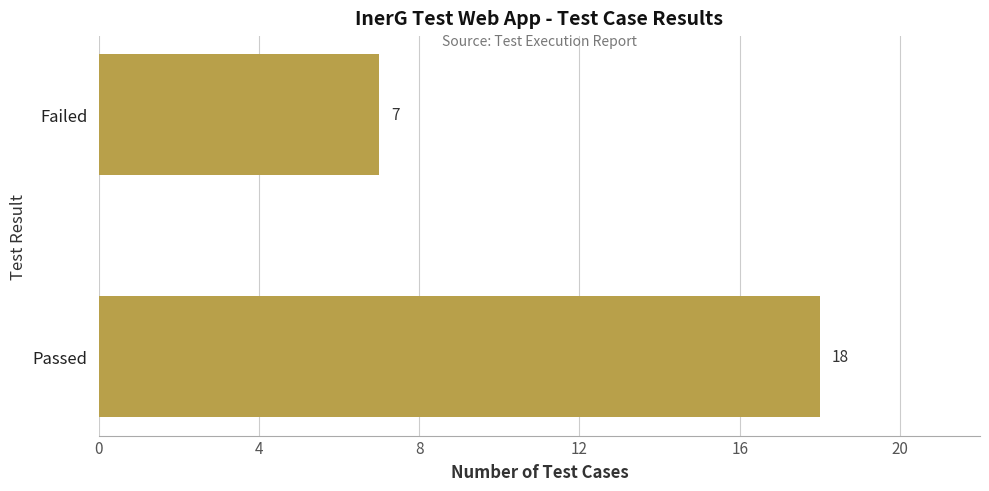

Rank the categories by value from lowest to highest.

Failed, Passed